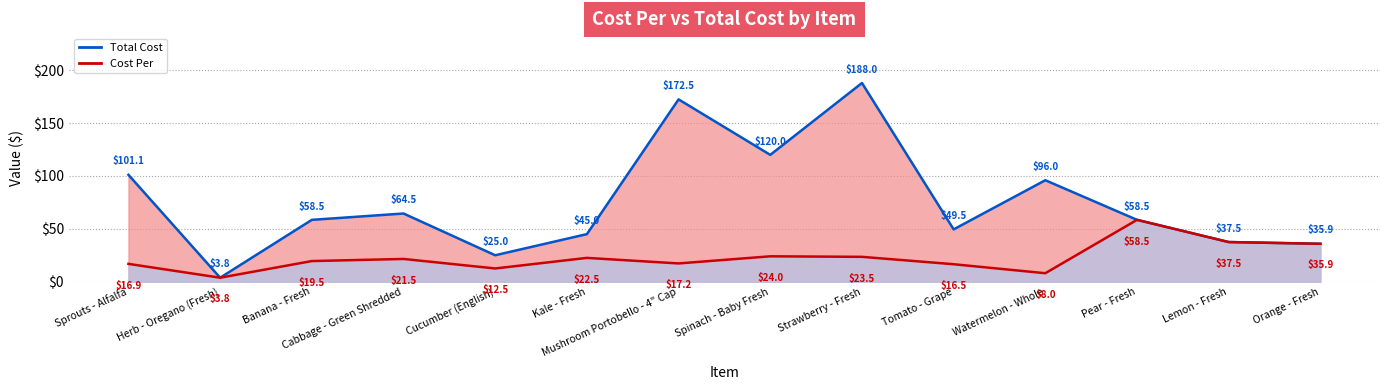

Reading left to right, what are all the values shown in this chart?

Cost Per: Sprouts - Alfalfa=16.9	Herb - Oregano (Fresh)=3.8	Banana - Fresh=19.5	Cabbage - Green Shredded=21.5	Cucumber (English)=12.5	Kale - Fresh=22.5	Mushroom Portobello - 4" Cap=17.2	Spinach - Baby Fresh=24.0	Strawberry - Fresh=23.5	Tomato - Grape=16.5	Watermelon - Whole=8.0	Pear - Fresh=58.5	Lemon - Fresh=37.5	Orange - Fresh=35.9
Total Cost: Sprouts - Alfalfa=101.1	Herb - Oregano (Fresh)=3.8	Banana - Fresh=58.5	Cabbage - Green Shredded=64.5	Cucumber (English)=25.0	Kale - Fresh=45.0	Mushroom Portobello - 4" Cap=172.5	Spinach - Baby Fresh=120.0	Strawberry - Fresh=188.0	Tomato - Grape=49.5	Watermelon - Whole=96.0	Pear - Fresh=58.5	Lemon - Fresh=37.5	Orange - Fresh=35.9